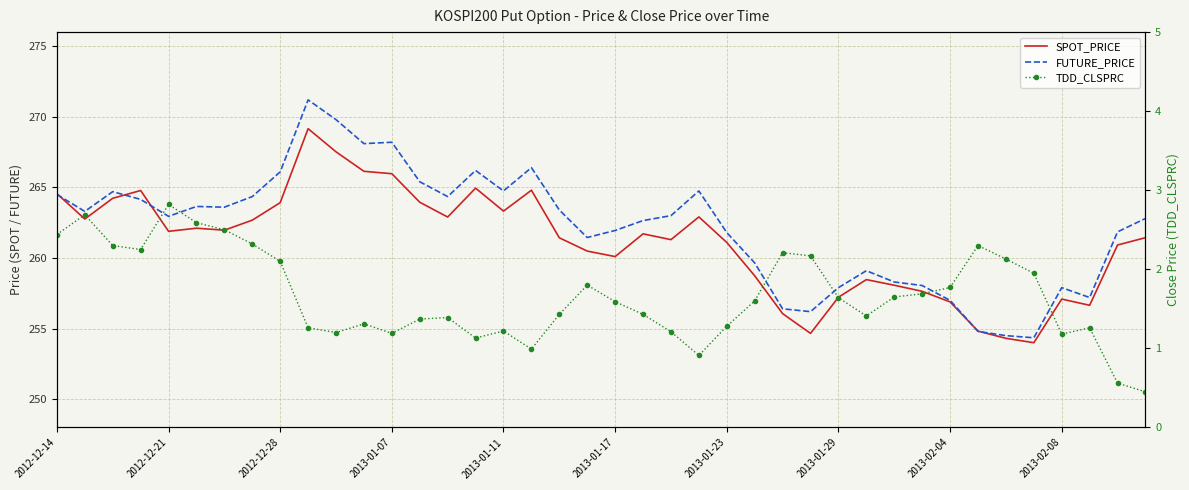

The value of SPOT_PRICE at 35 is 409.3. True or false?

False